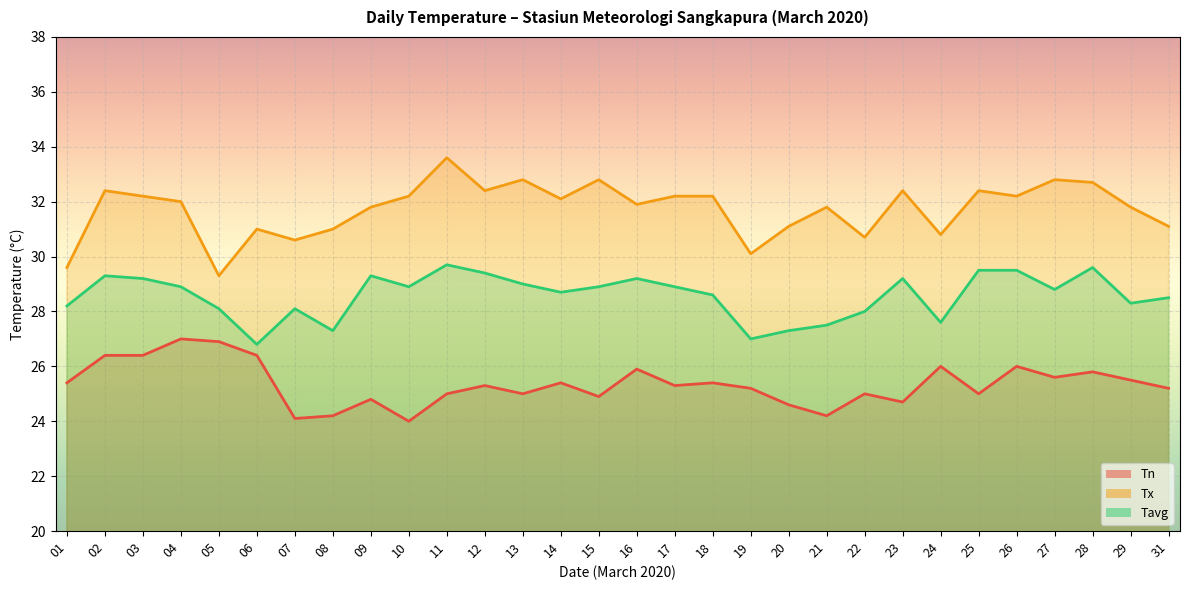

How many data points does each series have?

30